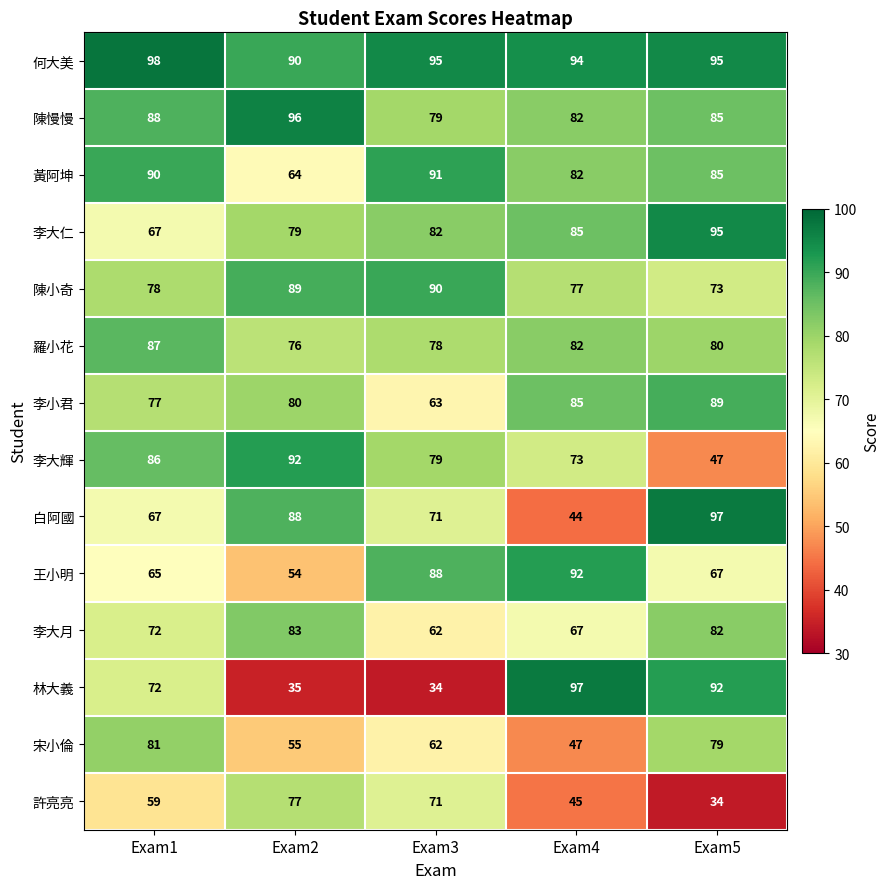

Which series has the largest total across all categories?

何大美